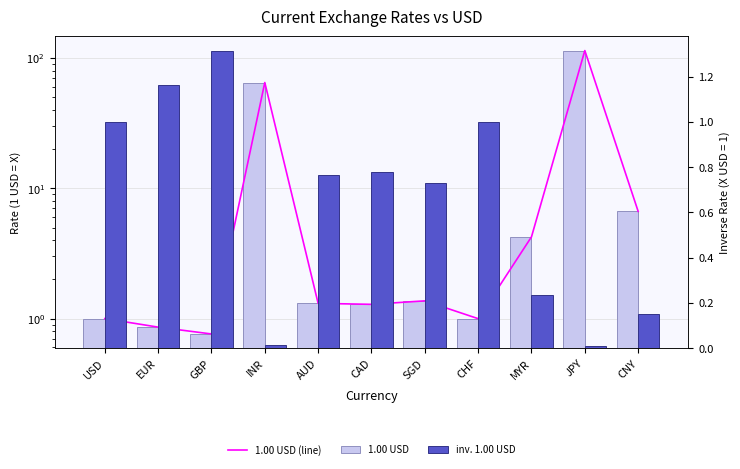

What are all the series names shown in the legend?

1.00 USD (line), 1.00 USD, inv. 1.00 USD